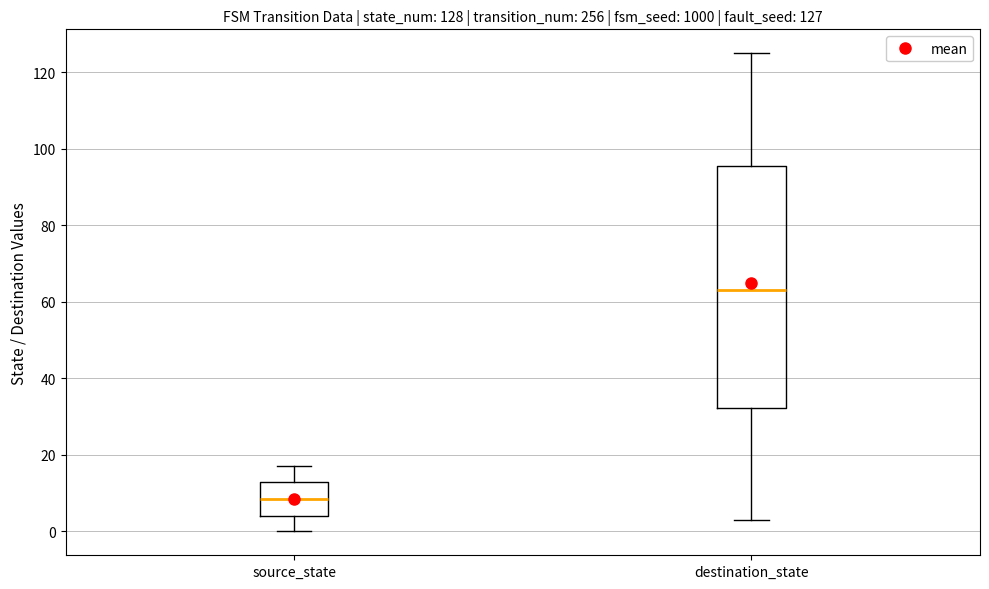

Comparing the boxes themselves (not the whiskers), which one is the tallest?

destination_state